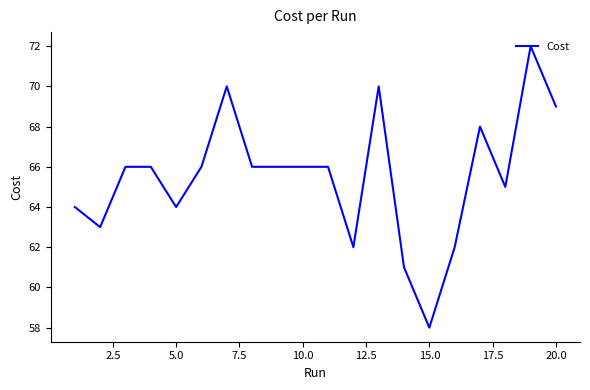

What is the greatest value displayed?

72.0